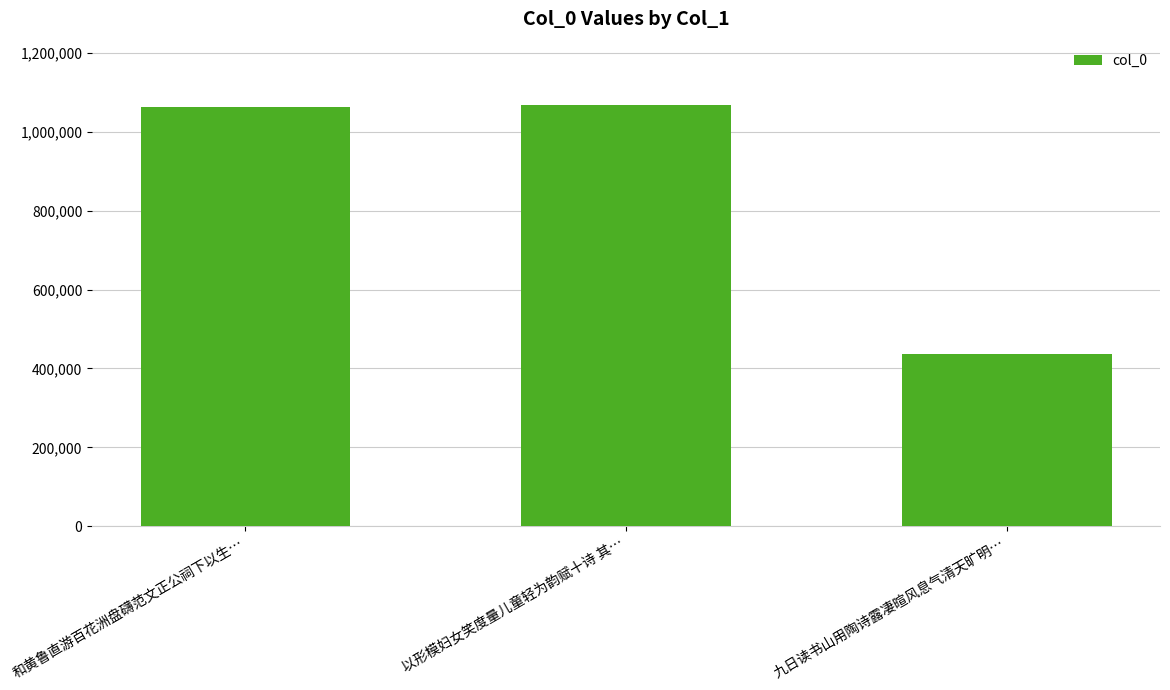

What position from the right is 九日读书山用陶诗露凄暄风息气清天旷明…?

1